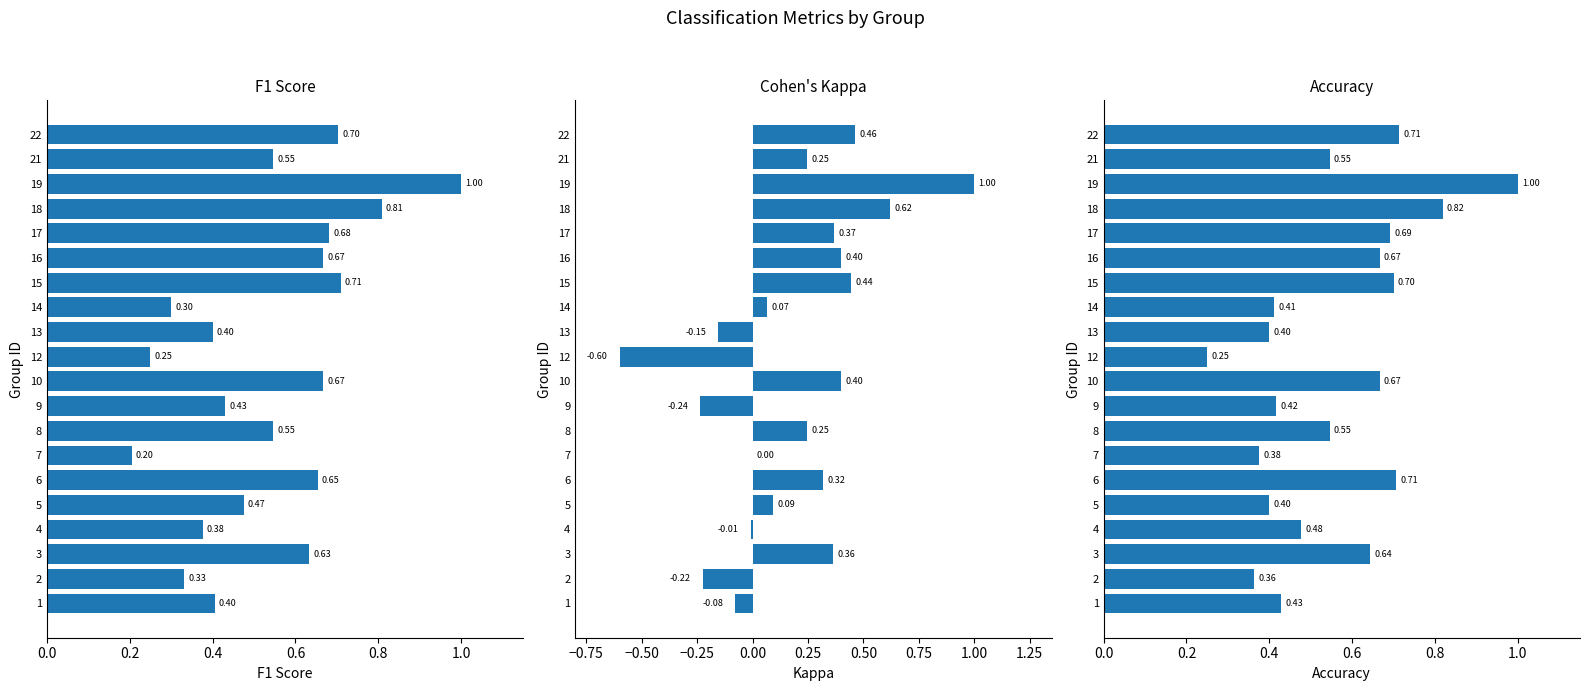

What is the label of the 10th bar from the right?

10